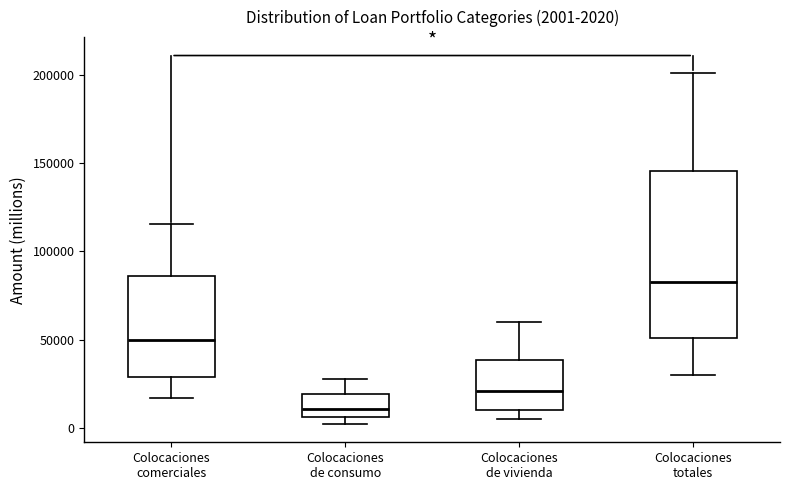

Which box is the tallest, from its lower edge to its upper edge?

Colocaciones totales